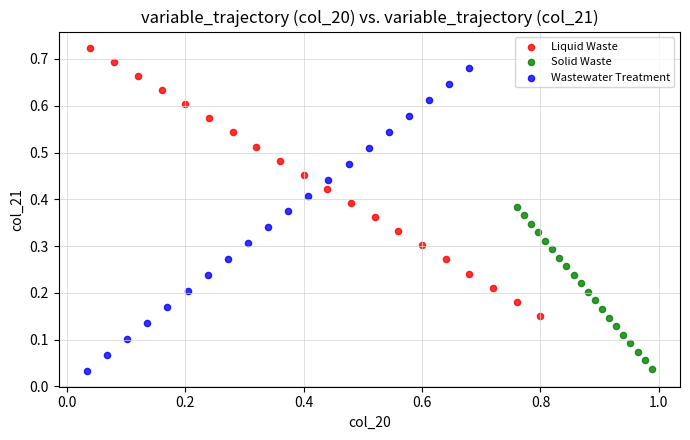

What are all the series names shown in the legend?

Liquid Waste, Solid Waste, Wastewater Treatment